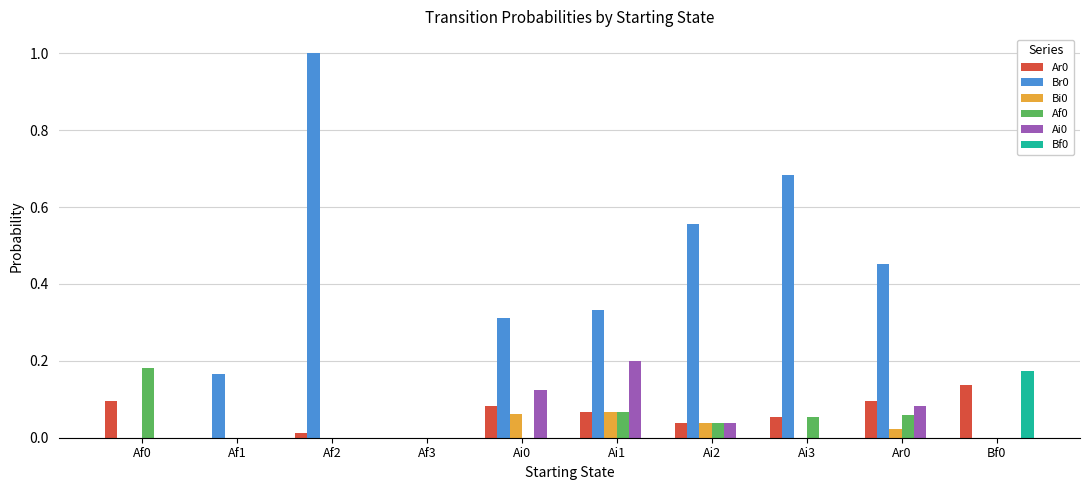

Are the bars horizontal?

No